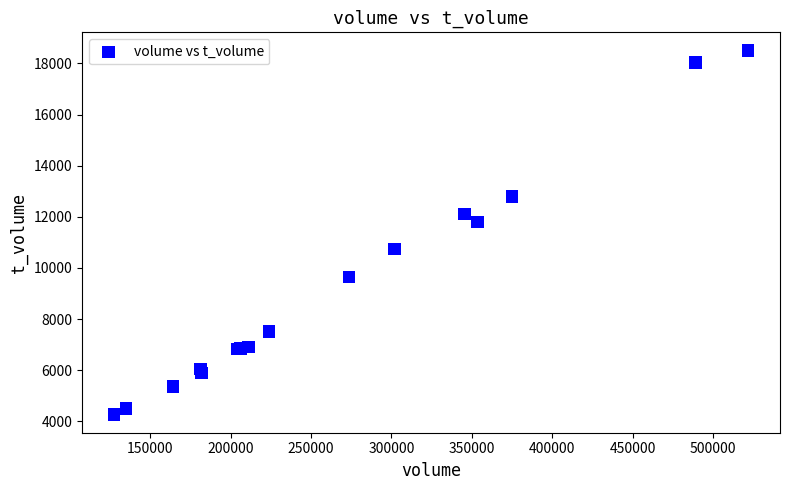

What Y value in the scatter plot is closest to 11384?

11805